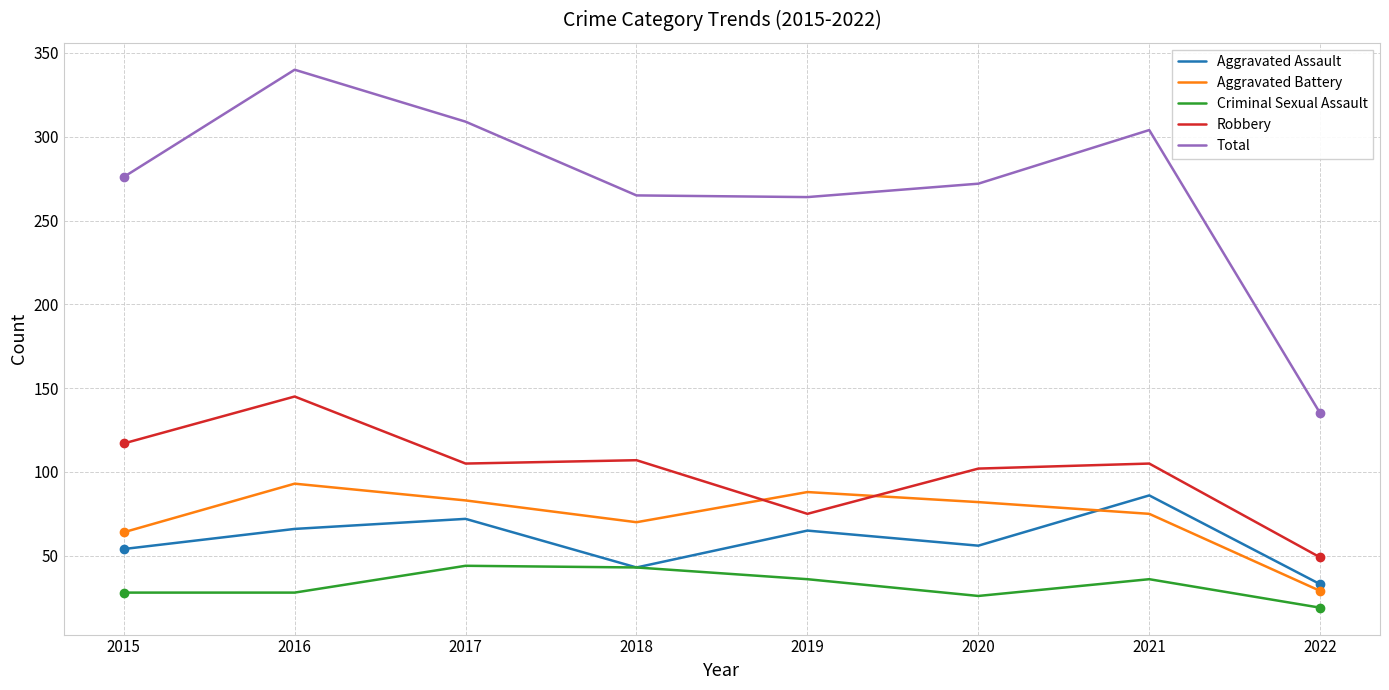

What is the difference between the Total values at 2019 and 2022?

129